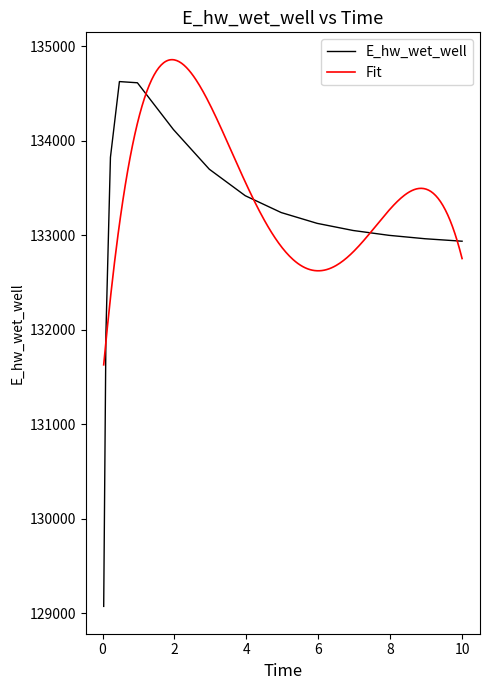

What is the minimum value for E_hw_wet_well?

129070.4